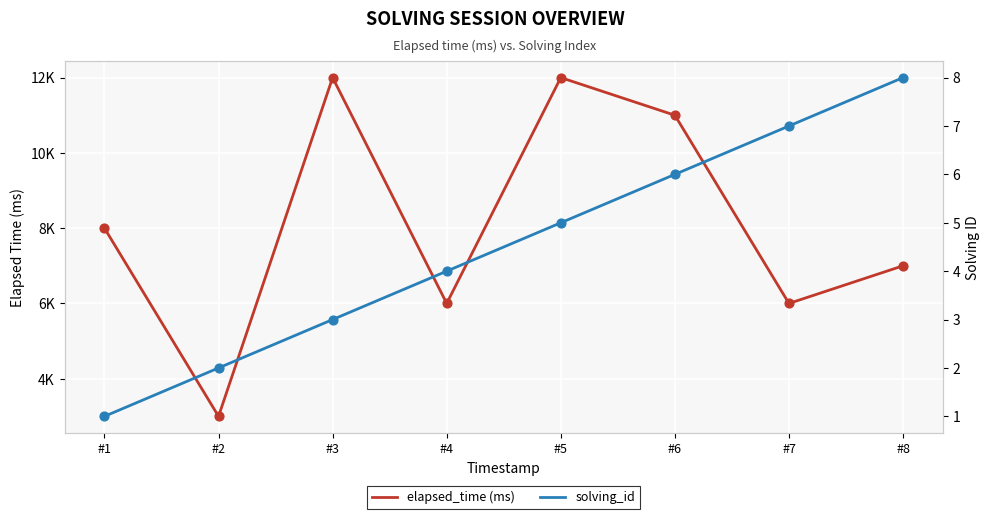

Which series reaches the maximum Y coordinate?

elapsed_time (ms)